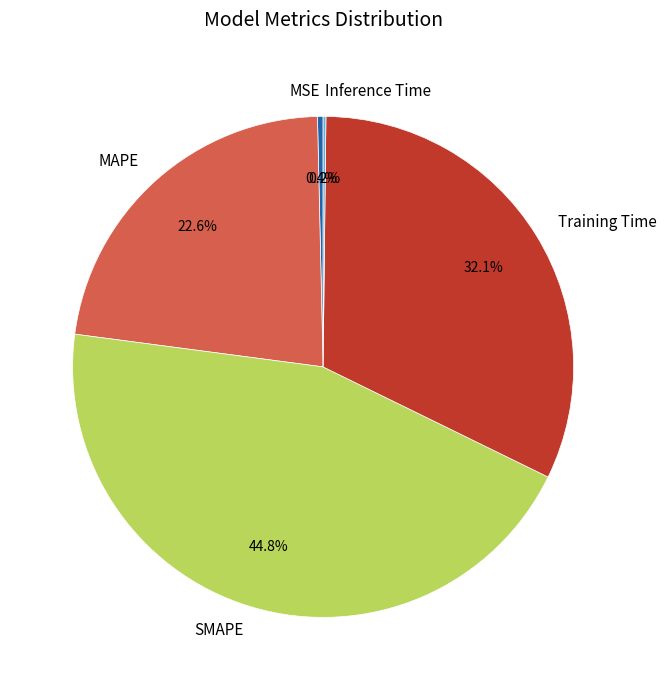

Is Training Time the majority of the pie?

No